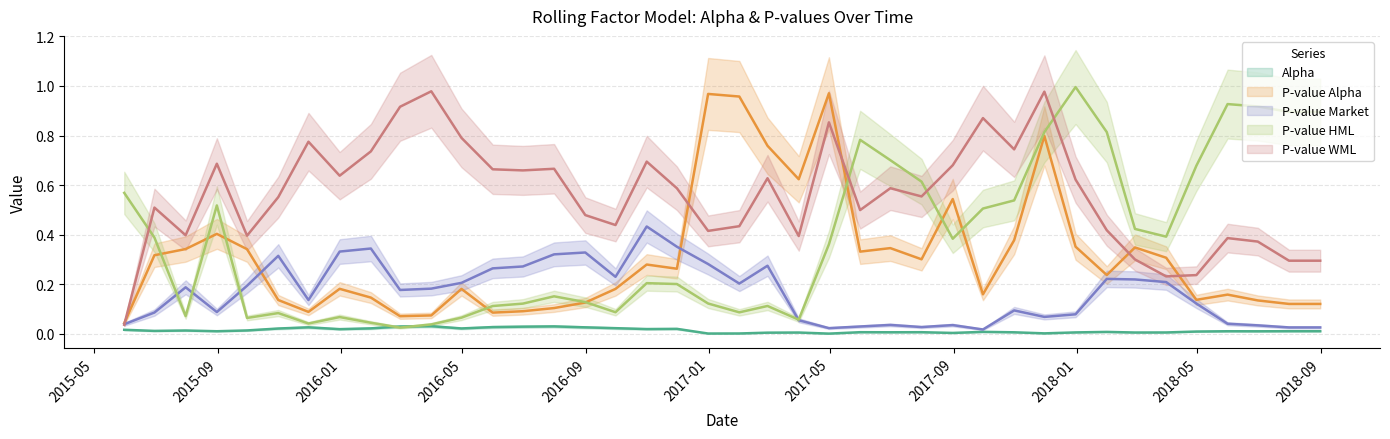

How many times do pvalue_HML and pvalue_WML cross each other?

4